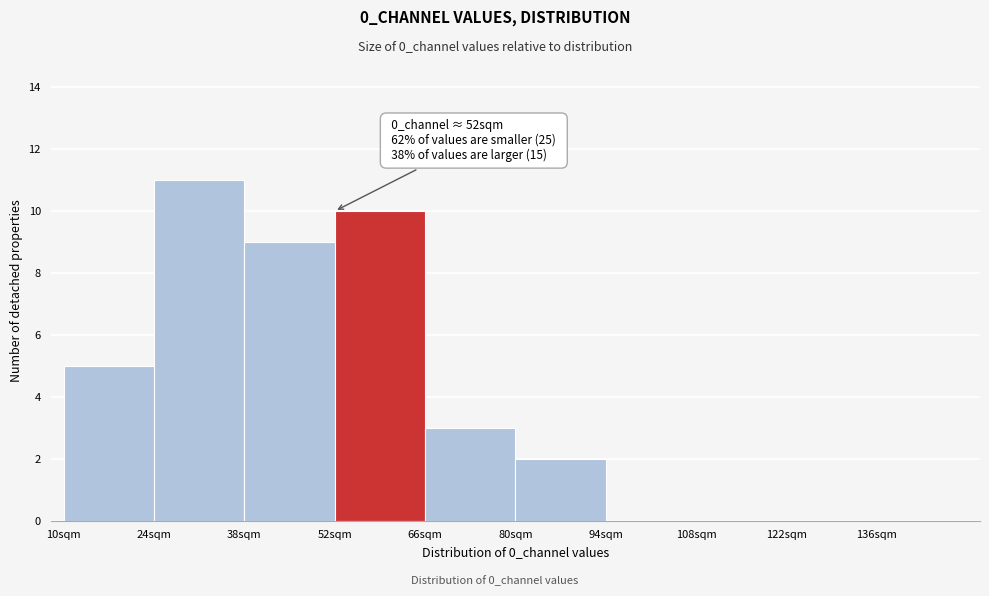

Which range on the x-axis has the tallest bar?

24 to 38